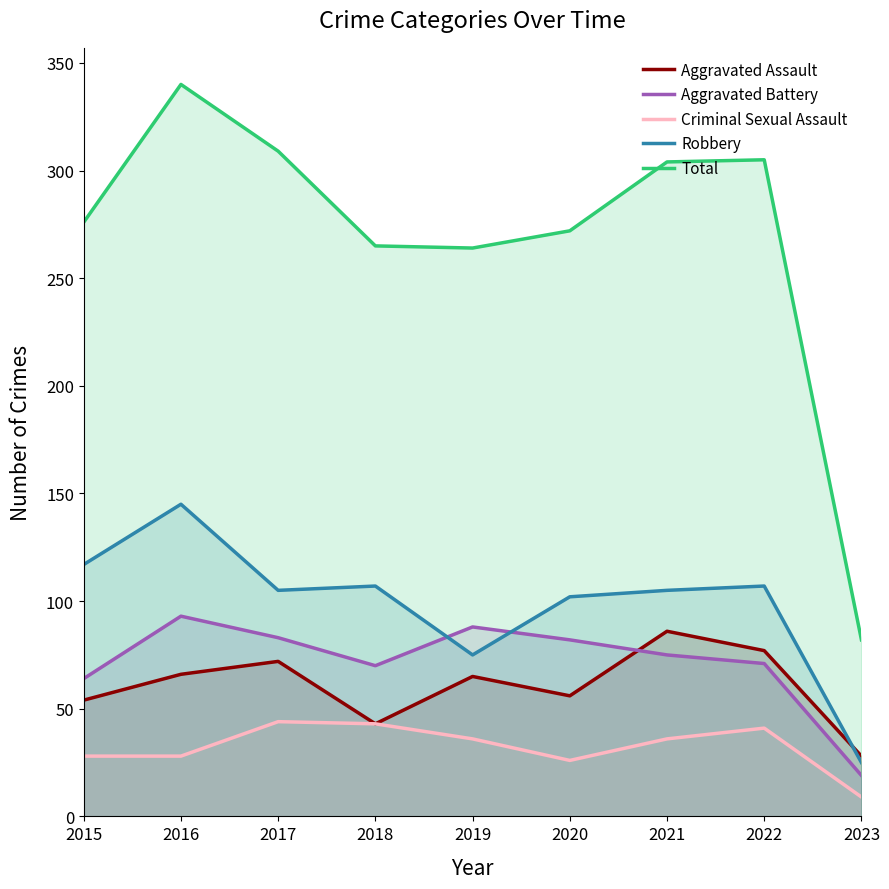

Reading left to right, list all the values displayed in this chart.

Aggravated Assault: 2015=54	2016=66	2017=72	2018=43	2019=65	2020=56	2021=86	2022=77	2023=28
Aggravated Battery: 2015=64	2016=93	2017=83	2018=70	2019=88	2020=82	2021=75	2022=71	2023=19
Criminal Sexual Assault: 2015=28	2016=28	2017=44	2018=43	2019=36	2020=26	2021=36	2022=41	2023=9
Robbery: 2015=117	2016=145	2017=105	2018=107	2019=75	2020=102	2021=105	2022=107	2023=25
Total: 2015=276	2016=340	2017=309	2018=265	2019=264	2020=272	2021=304	2022=305	2023=82